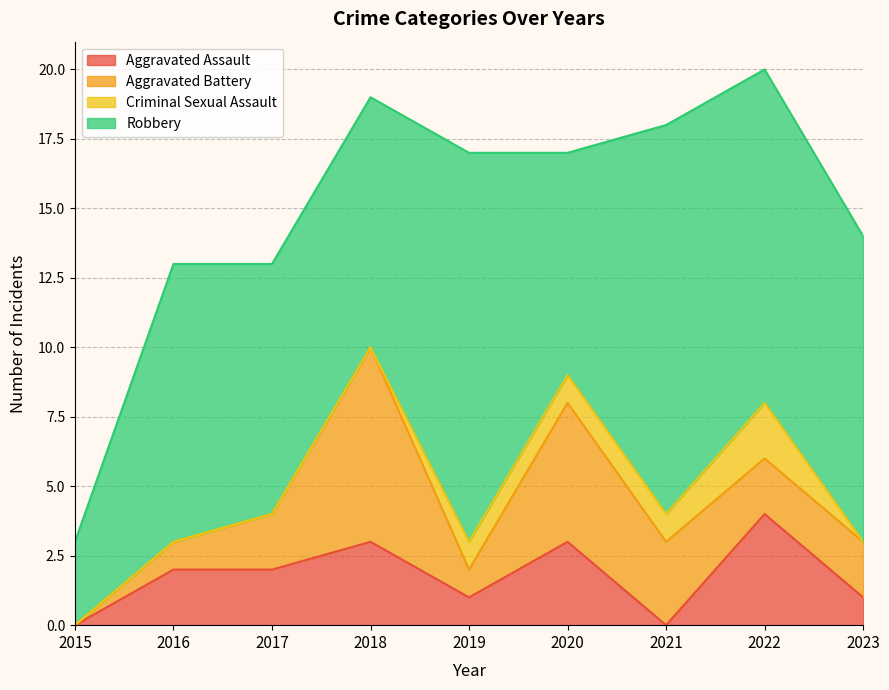

Rank the series at 2022 from highest to lowest value.

Robbery, Aggravated Assault, Aggravated Battery, Criminal Sexual Assault